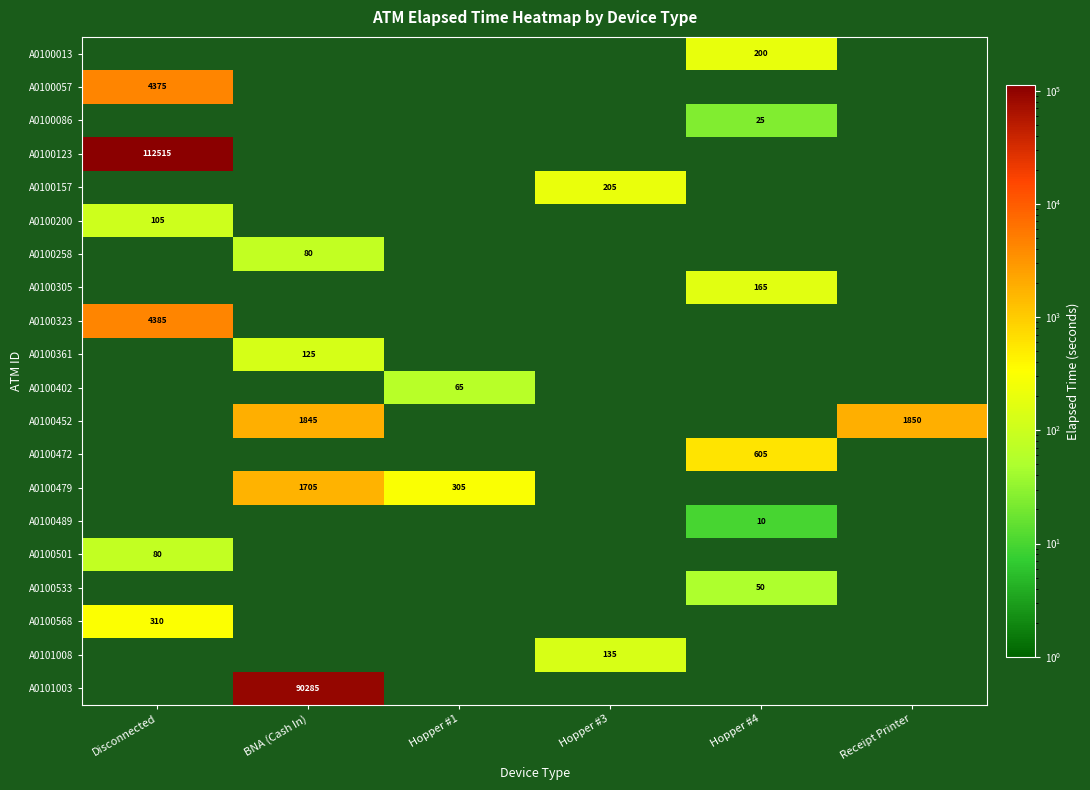

The value of A0100157 at Hopper #3 is 60. True or false?

False